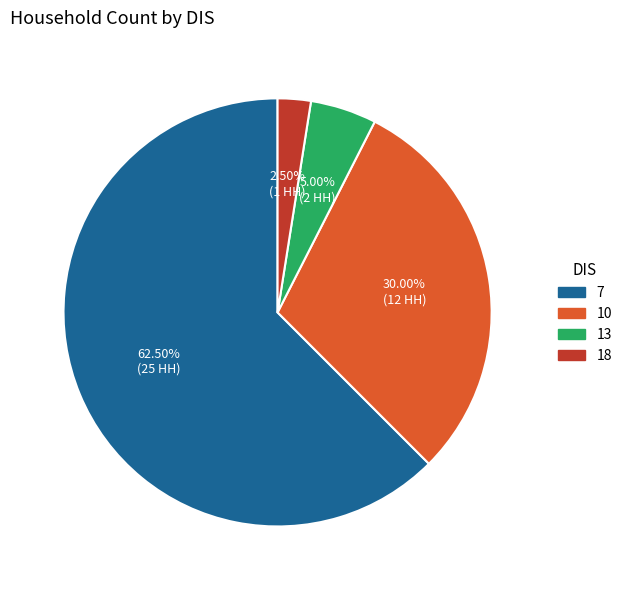

Between 18 and 10, which is larger?

10